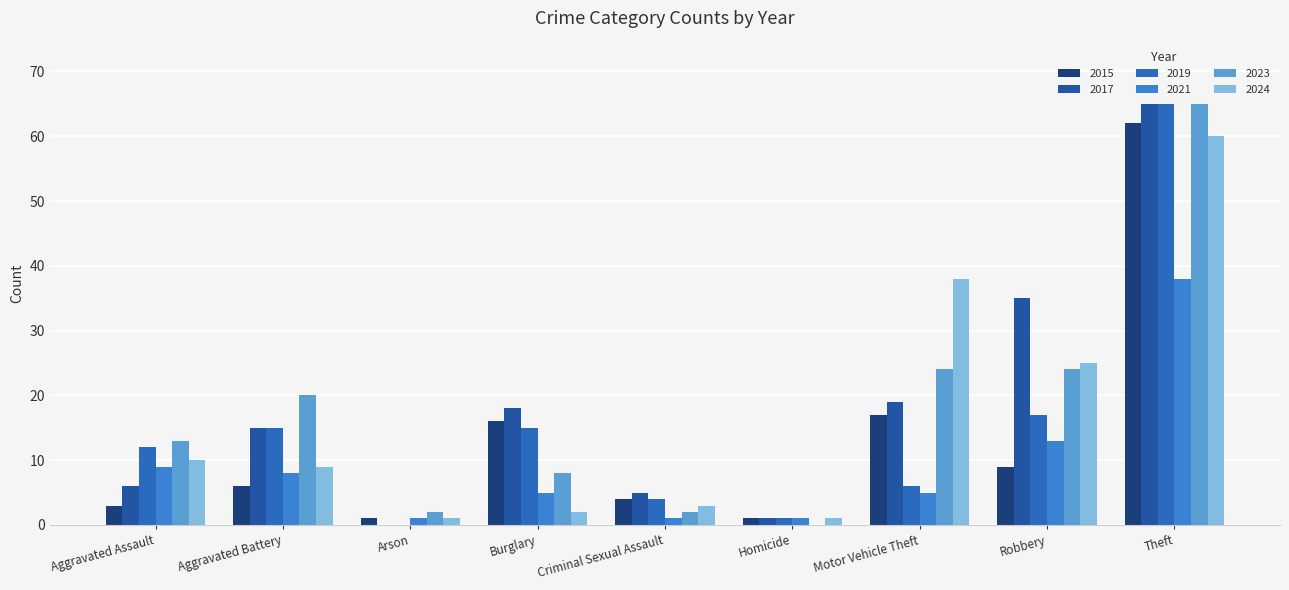

At which label does 2021 first exceed 5?

Aggravated Assault